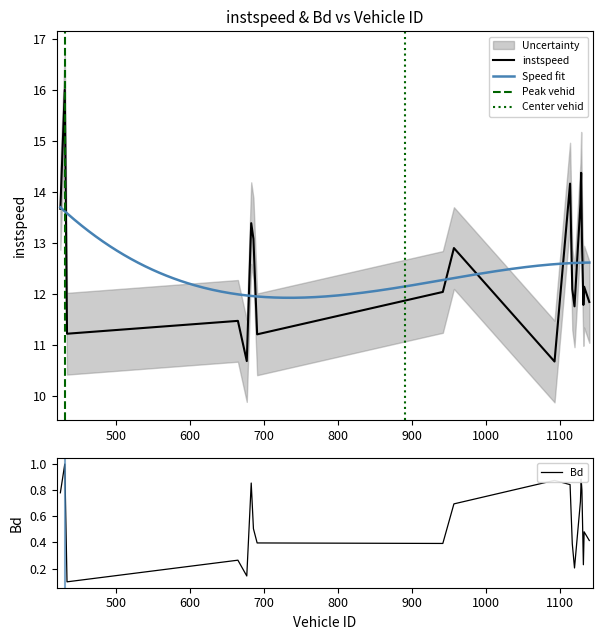

Which has a higher value, 1133 or 683?

683